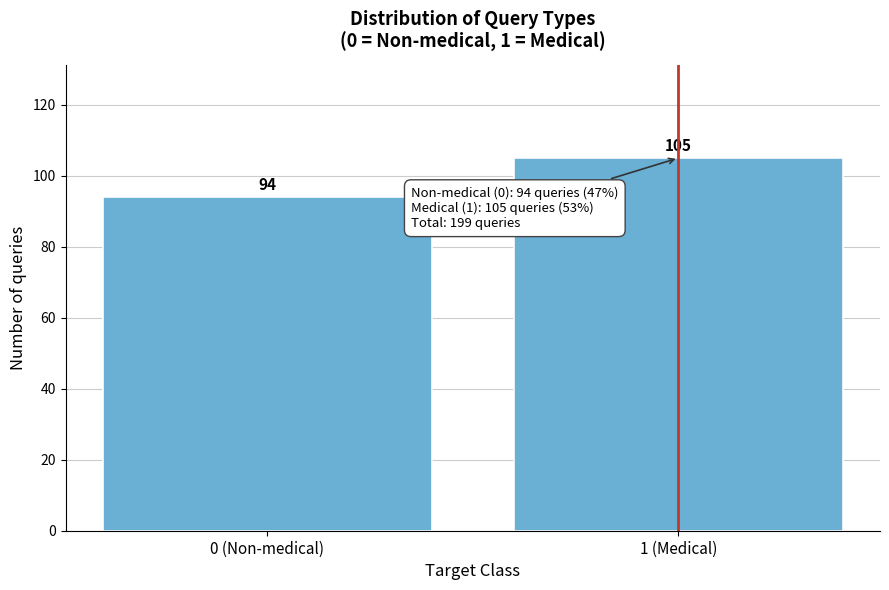

Reading right to left, what are all the values shown in this chart?

105	94